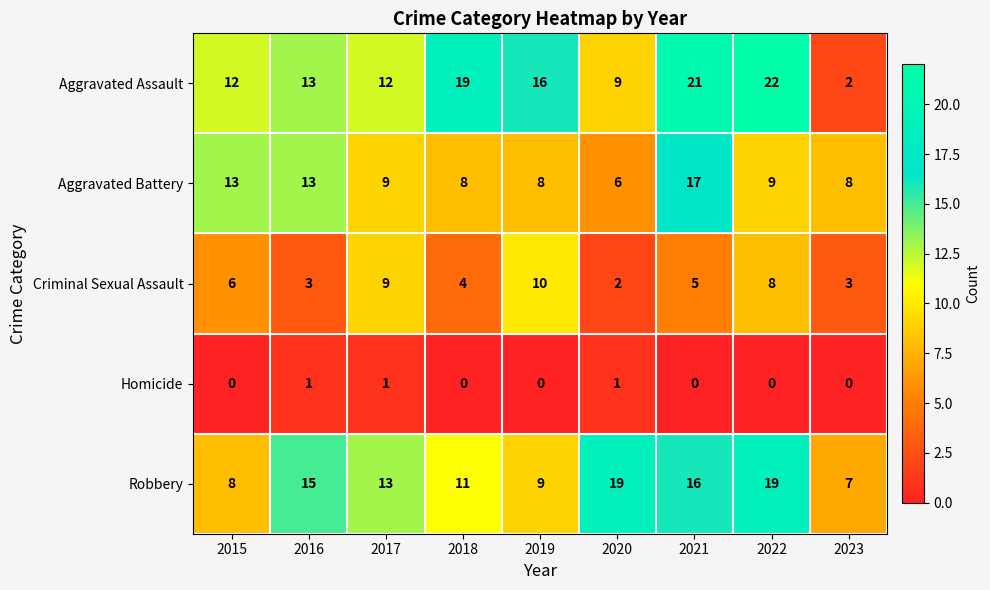

What is the difference between the second highest and second lowest values in the Robbery series?

11